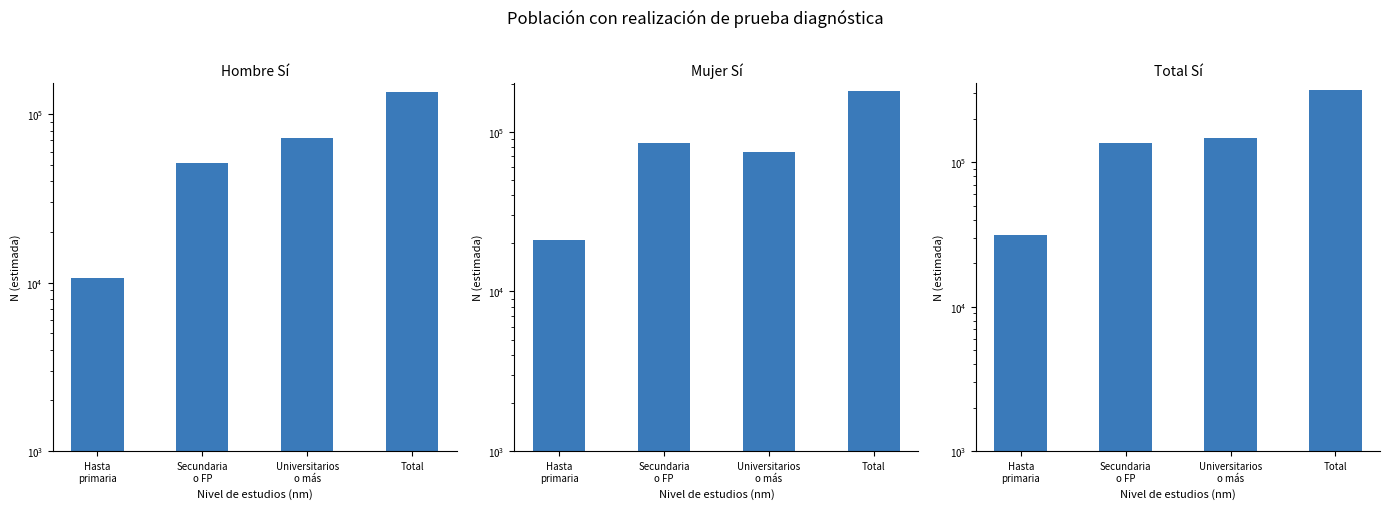

What is the average value of the Mujer Sí series?

90242